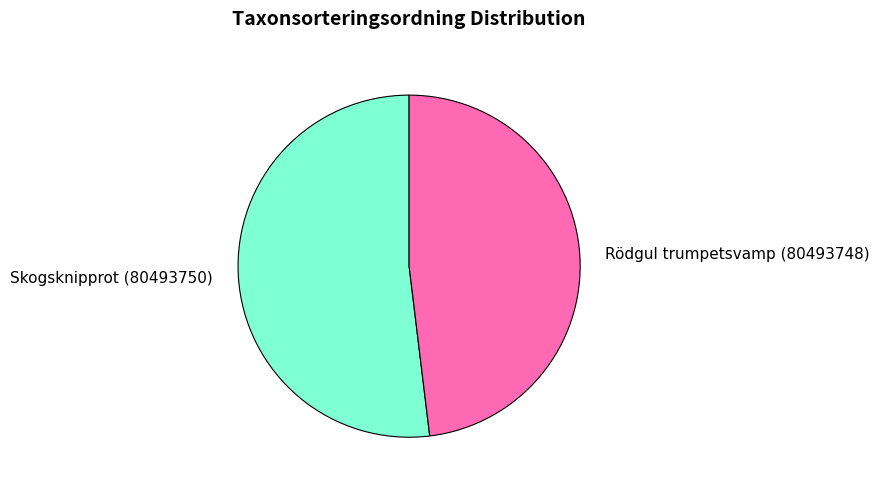

True or false: Skogsknipprot (80493750) accounts for 52% of the total.

True